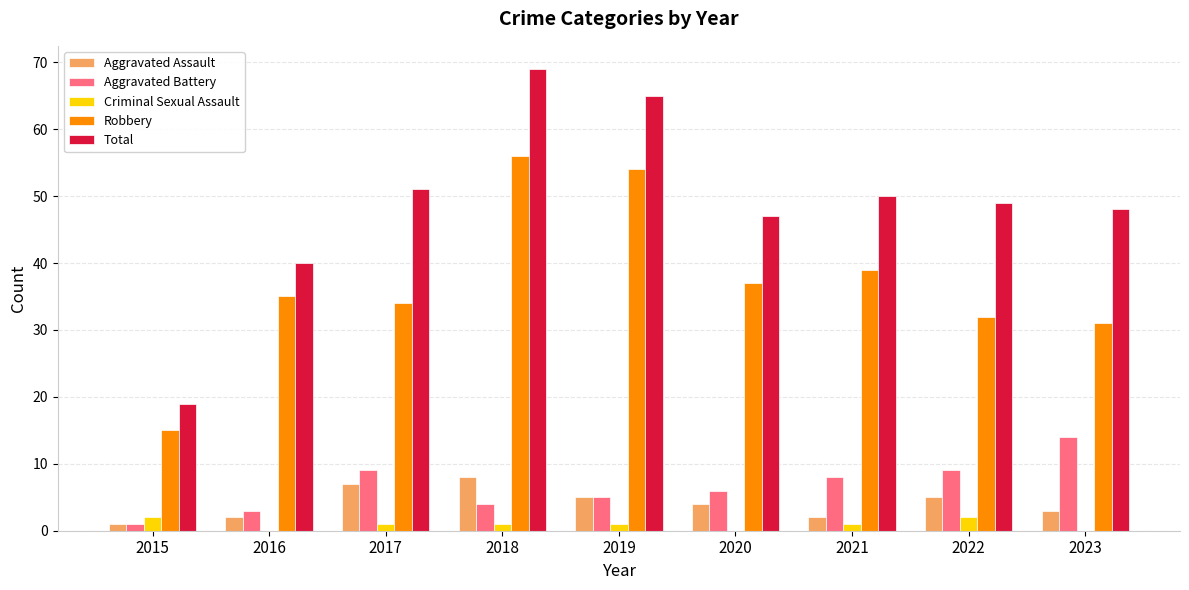

True or false: Criminal Sexual Assault has a value of 1 at 2019.

True